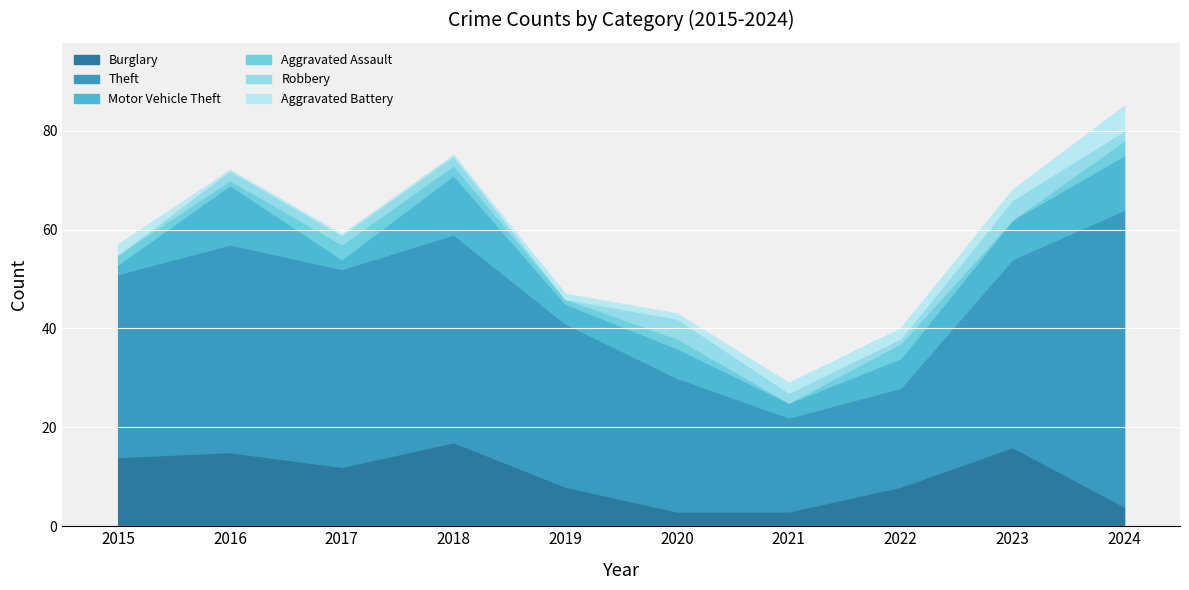

What is the average value of the Aggravated Assault series?

2